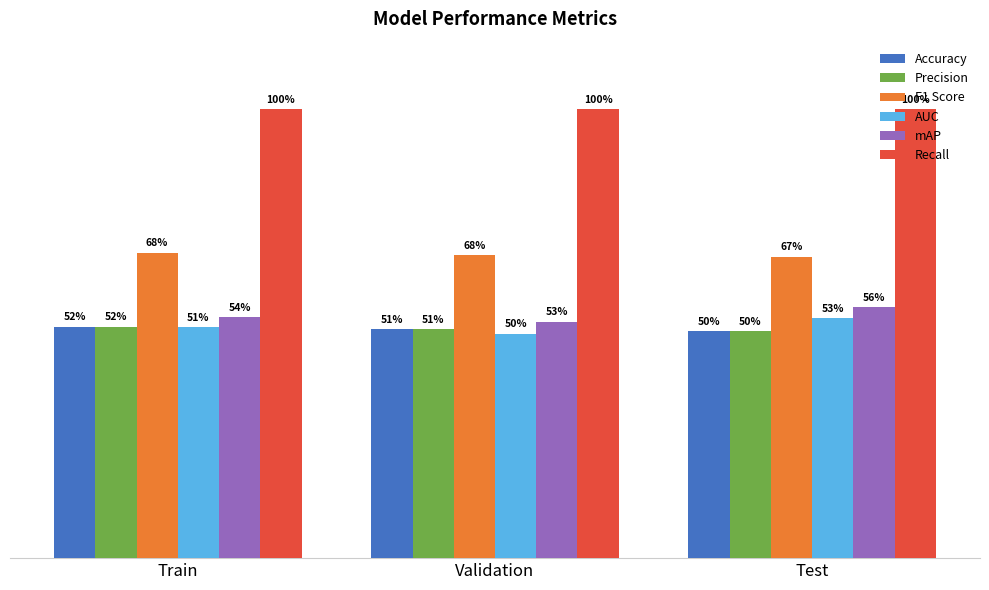

At how many categories does at least one series exceed 0?

3